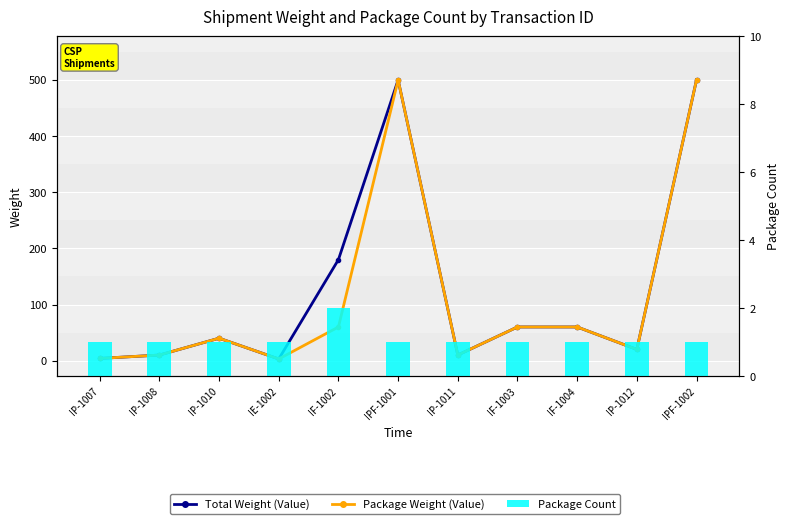

What is the label of the 2nd bar from the left?

IP-1008